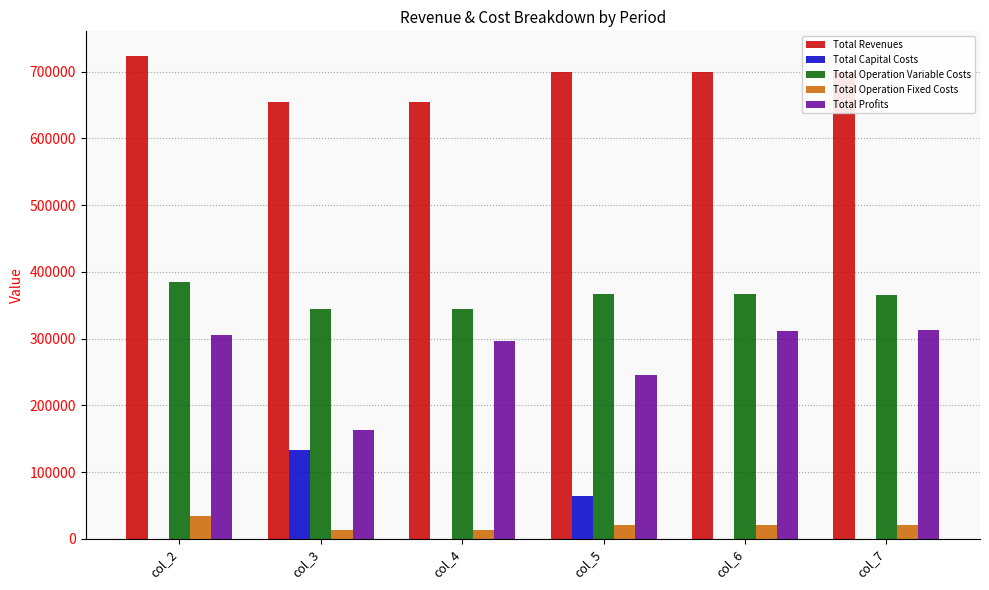

What is the average value of the Total Operation Fixed Costs series?

20638.9